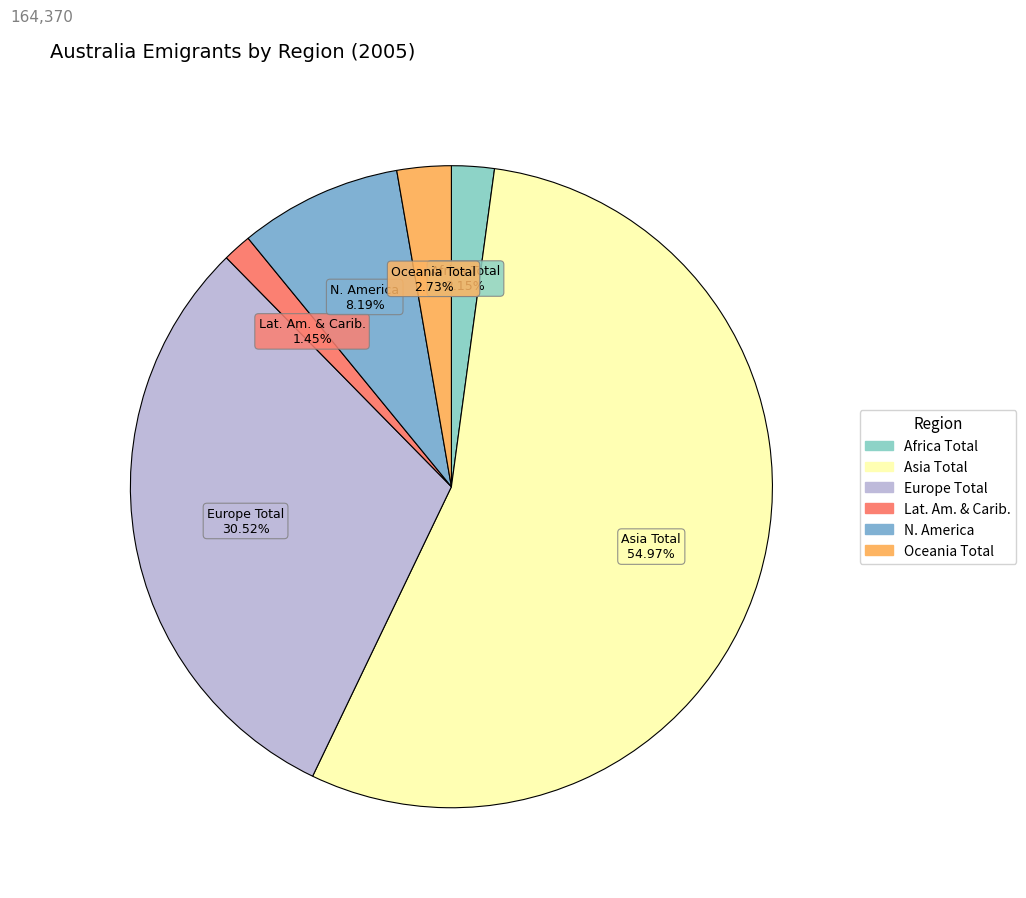

Count the number of slices in the pie.

6